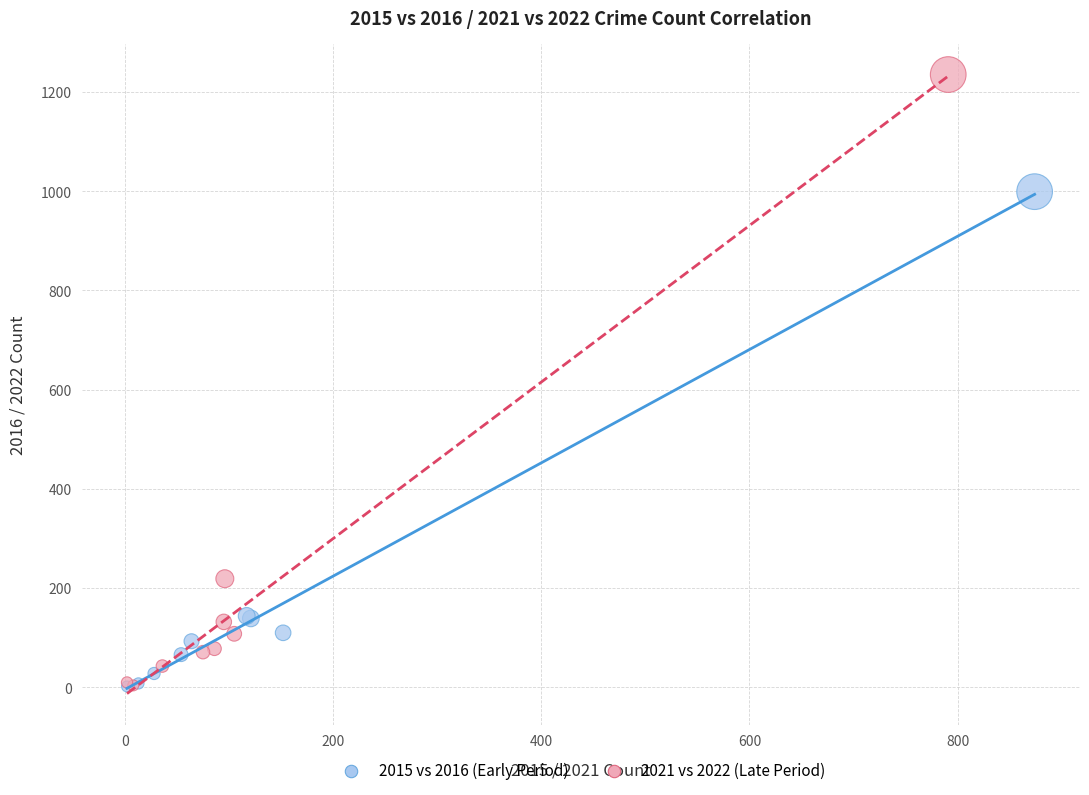

Which series reaches the maximum Y coordinate?

2021 vs 2022 (Late Period)